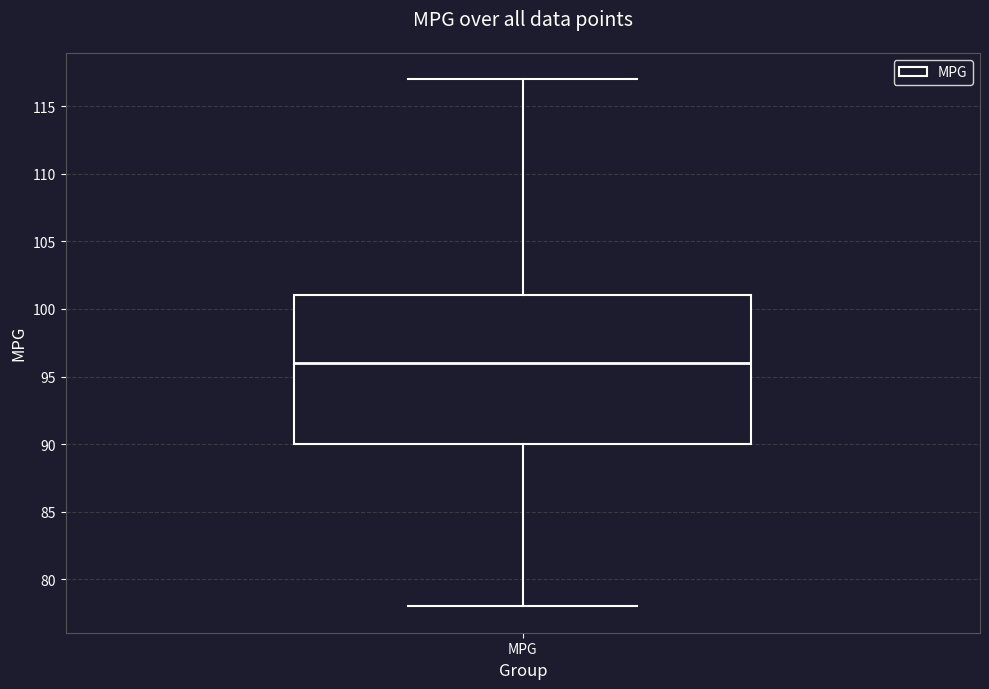

Transcribe this box plot: give where the median line is, the range the box spans, and where the two whiskers end, as read against the y-axis. The values are not printed on the chart, so give them approximately, as read against the axis.

median 96, box 90 to 101, whiskers 78 to 117